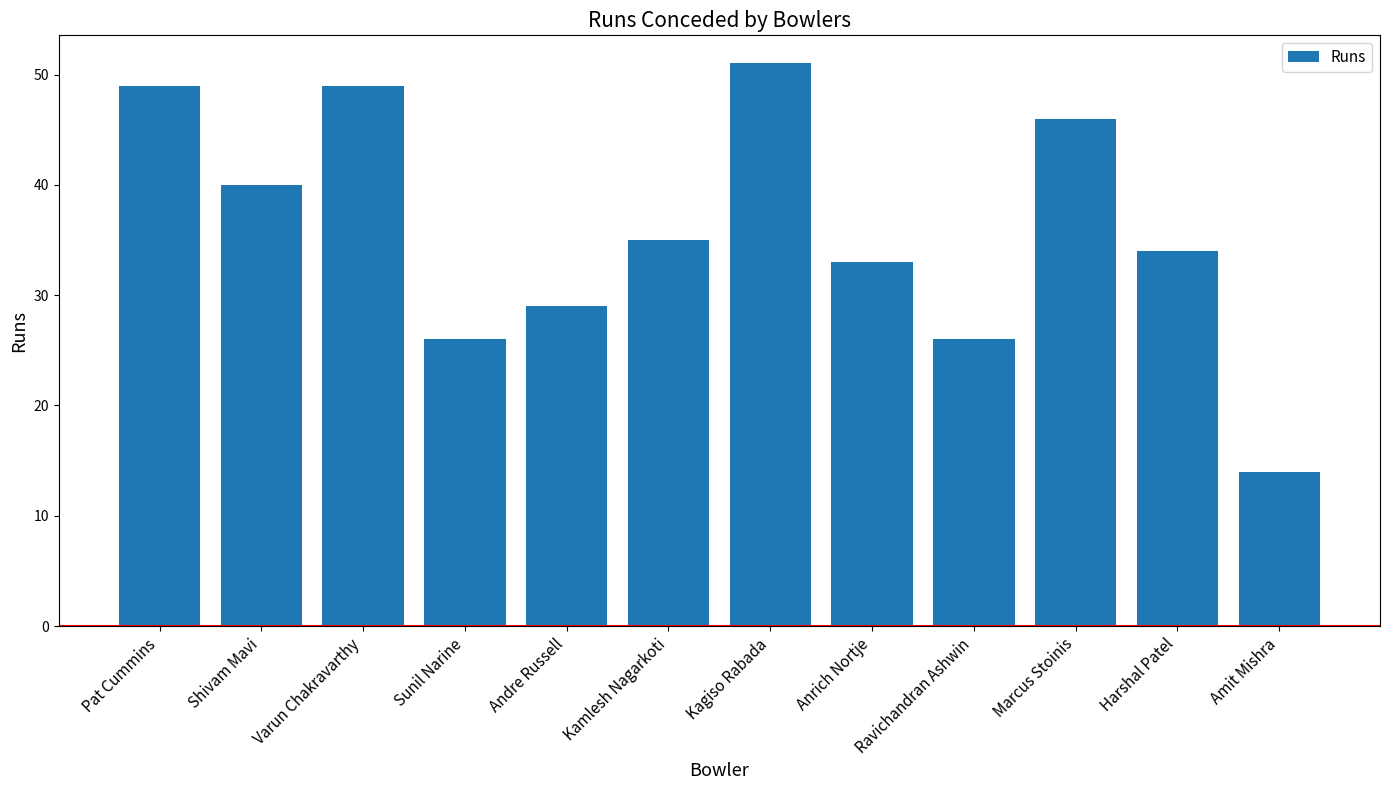

What is the smallest value displayed?

14